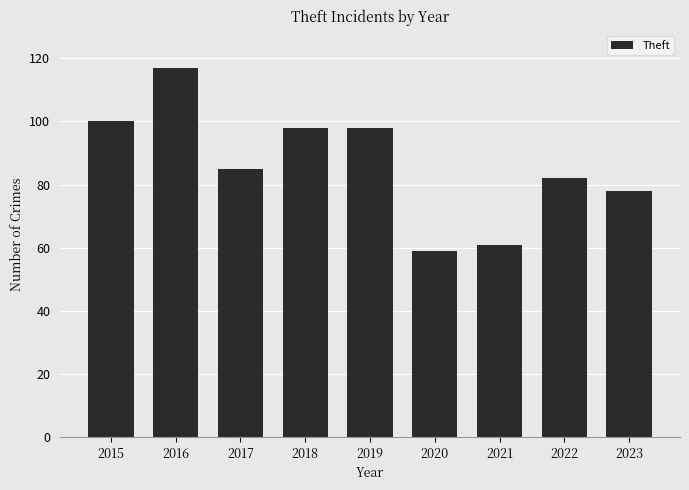

The value at 2023 is 78. True or false?

True